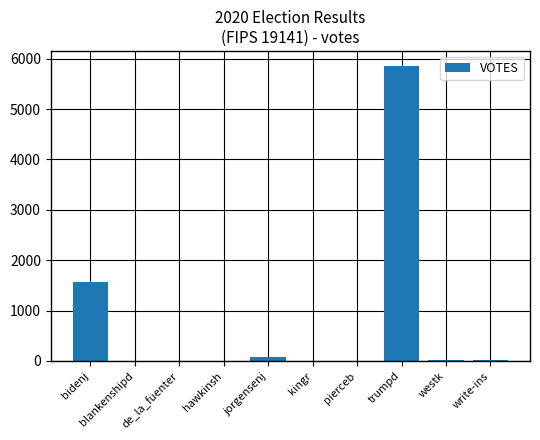

The value at bidenj is 2412. True or false?

False